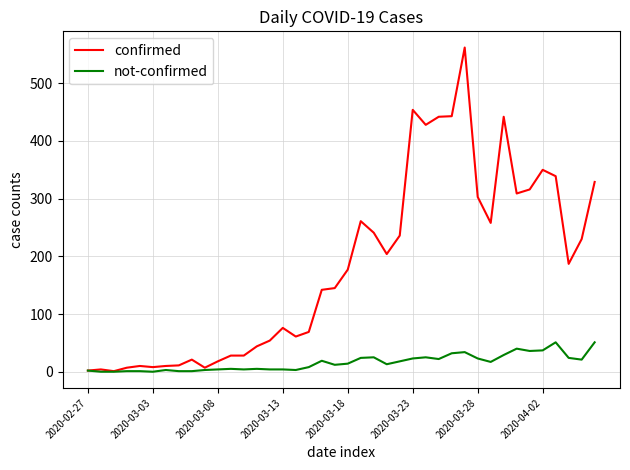

Which series has the widest spread of values?

confirmed